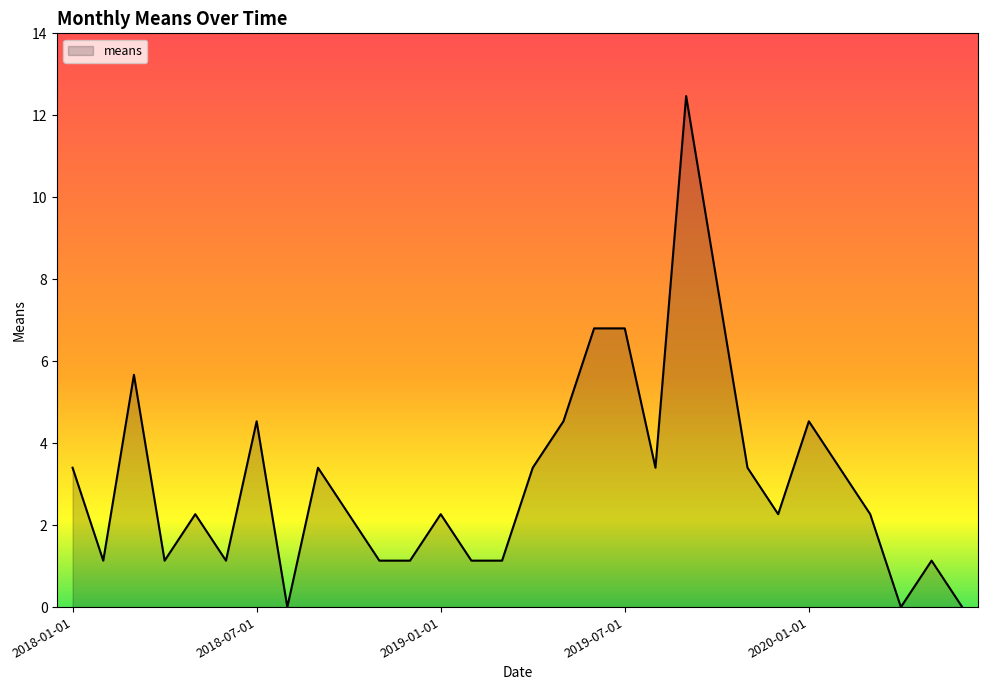

Reading left to right, list all the values displayed in this chart.

3.4	1.1	5.7	1.1	2.3	1.1	4.5	0.0	3.4	2.3	1.1	1.1	2.3	1.1	1.1	3.4	4.5	6.8	6.8	3.4	12.5	7.9	3.4	2.3	4.5	3.4	2.3	0.0	1.1	0.0